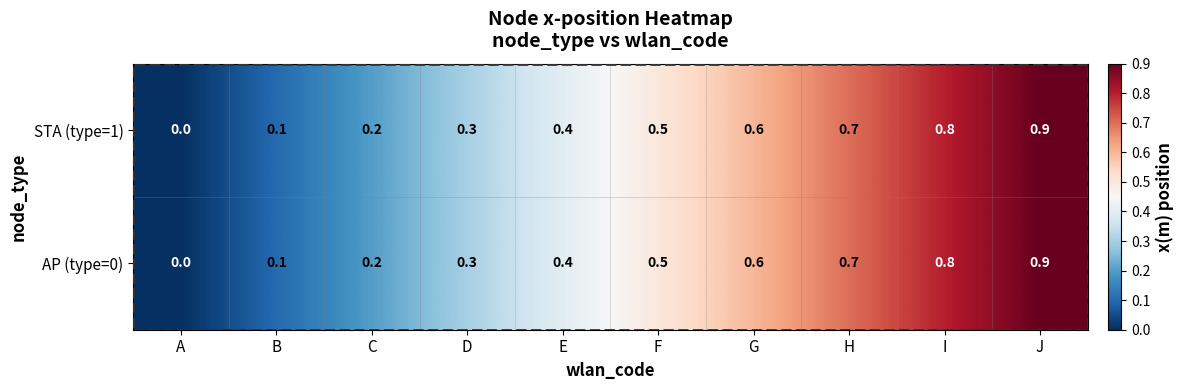

The value of STA (type=1) at B is 0.1. True or false?

True